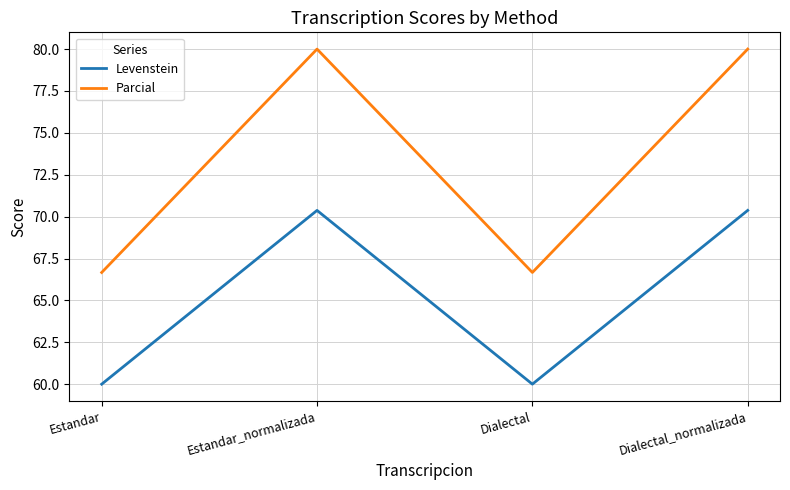

What is the sum of the Parcial values at Estandar and Estandar_normalizada?

146.7